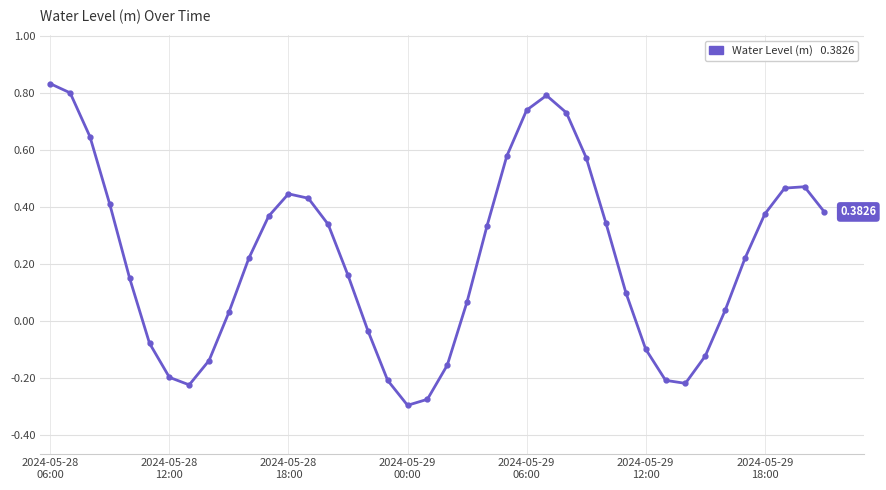

What is the sum of all values?

8.8